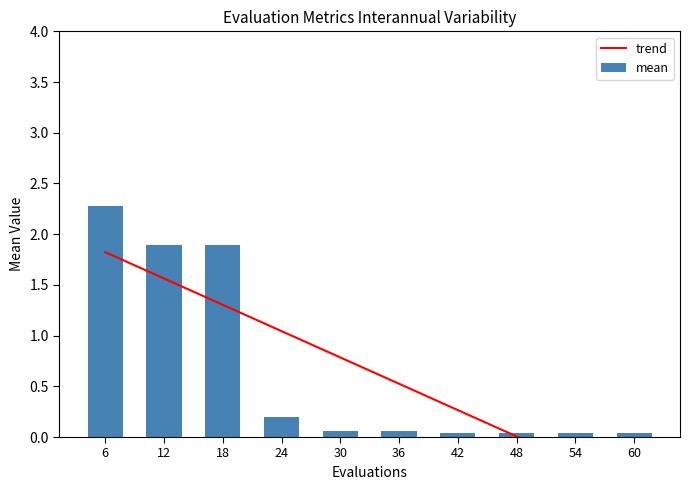

At which category is the sum across all series the highest?

6